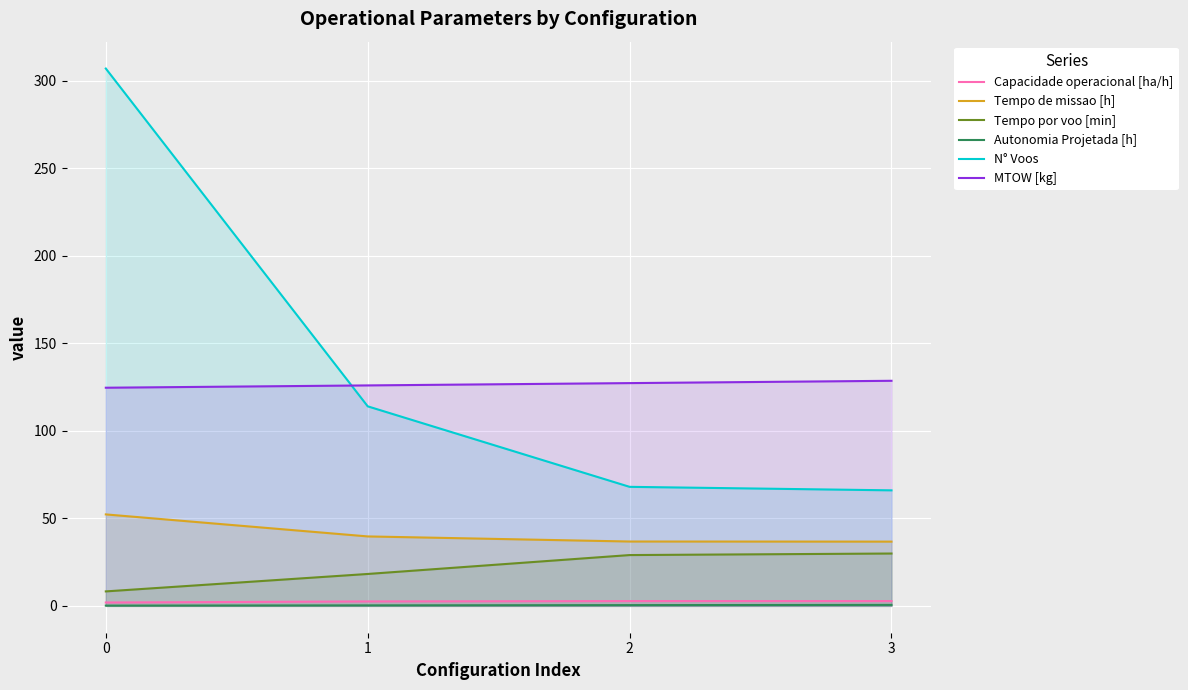

True or false: Tempo de missao [h] has a value of 93.6 at 0.

False